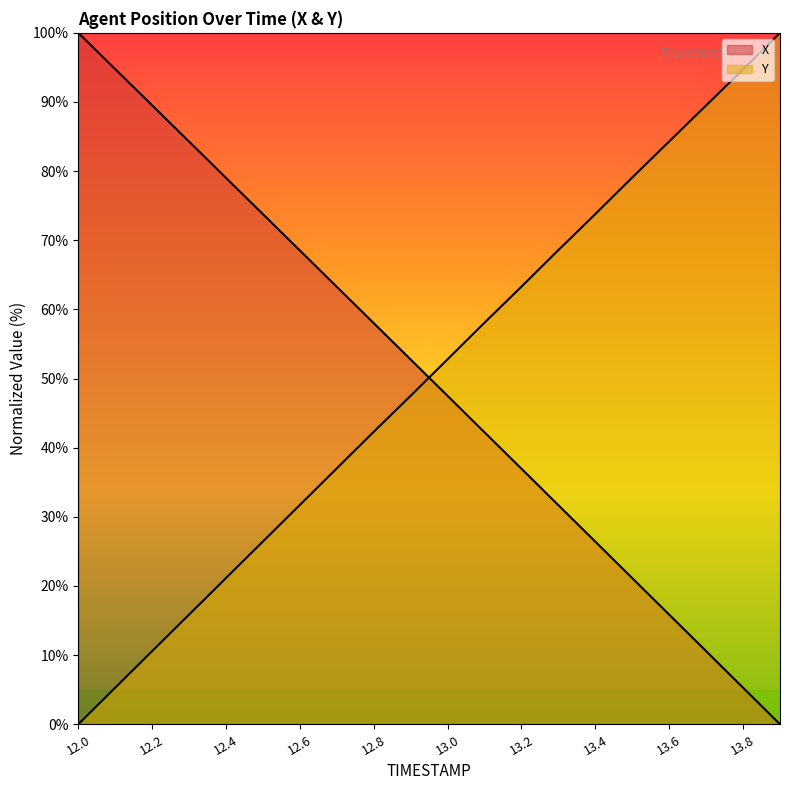

Between 12.0 and 13.0, which series saw the biggest shift?

Y